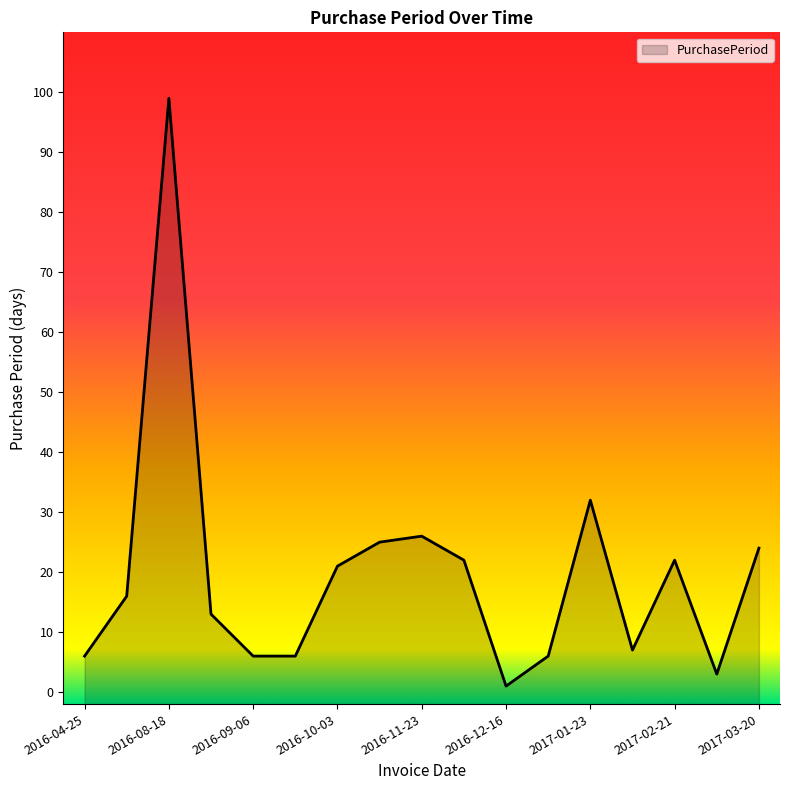

Does the chart display data point markers on the line(s)?

No